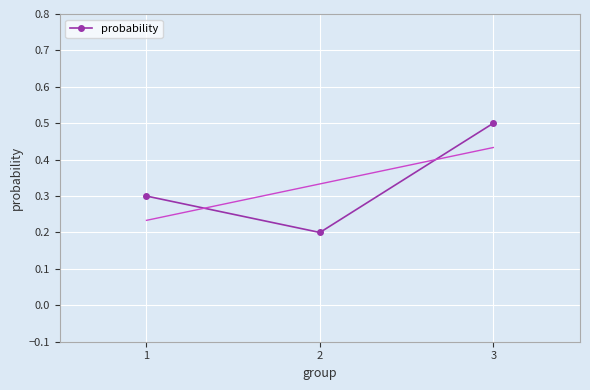

What is the value of the 2nd point from the left?

0.2